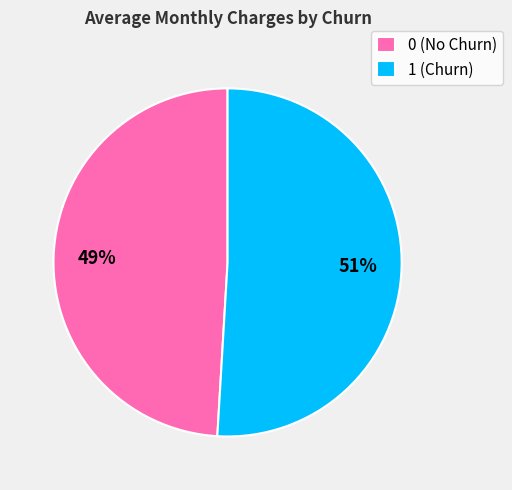

Rank the categories by value from lowest to highest.

0, 1